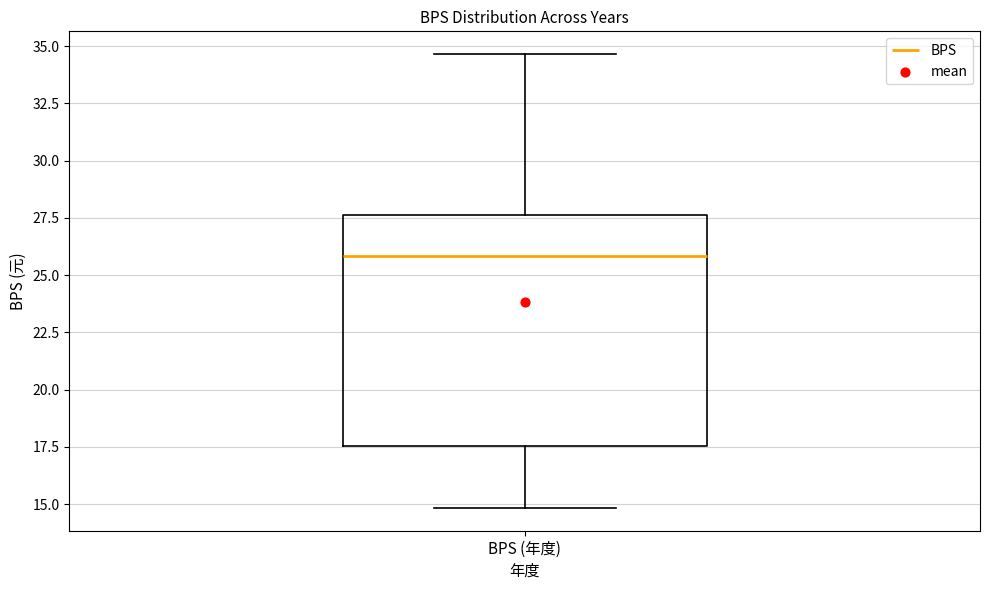

Transcribe this box plot: give where the median line is, the range the box spans, and where the two whiskers end, as read against the y-axis. The values are not printed on the chart, so give them approximately, as read against the axis.

median 26.0, box 17.5 to 27.5, whiskers 15.0 to 34.5